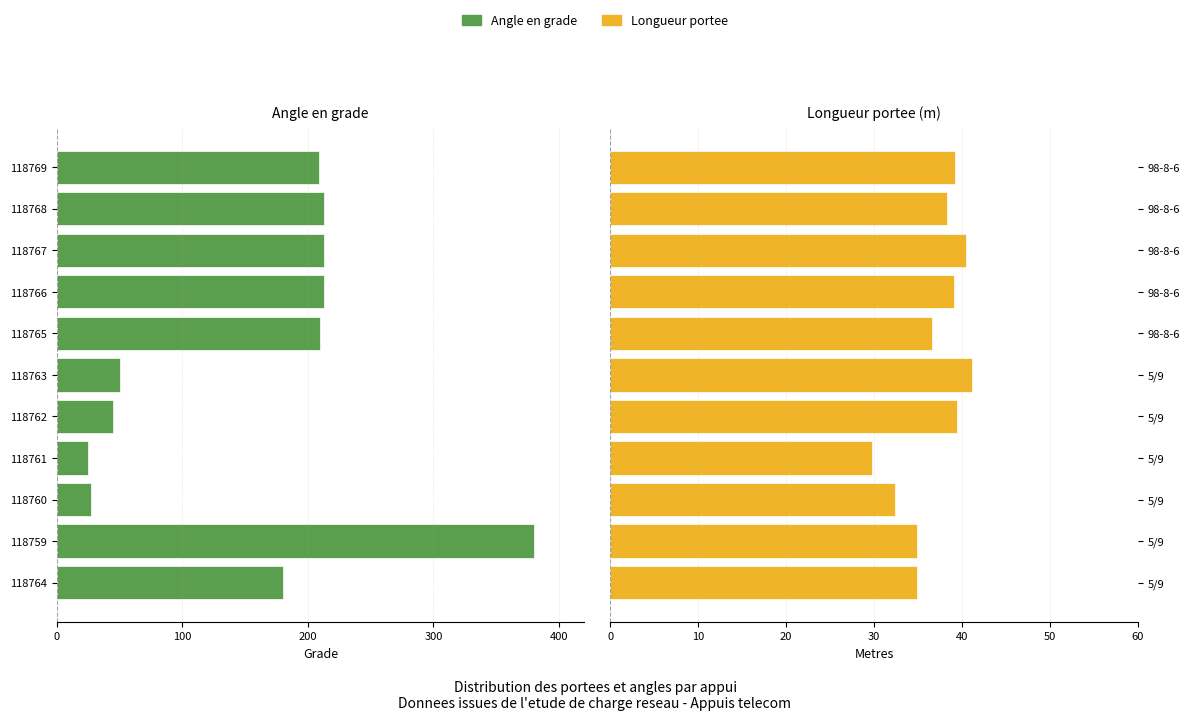

At 5, list the series in order from largest to smallest.

Longueur portee, Angle en grade